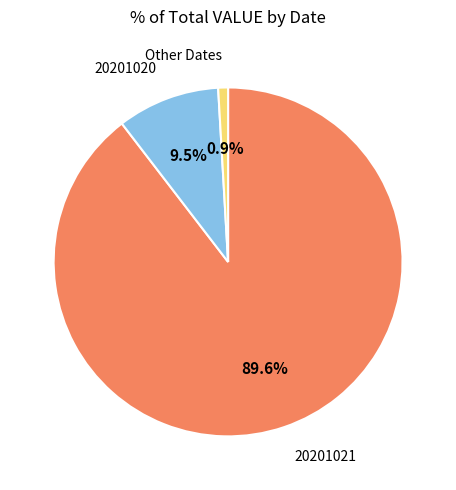

Between 20201021 and 20201020, which is larger?

20201021